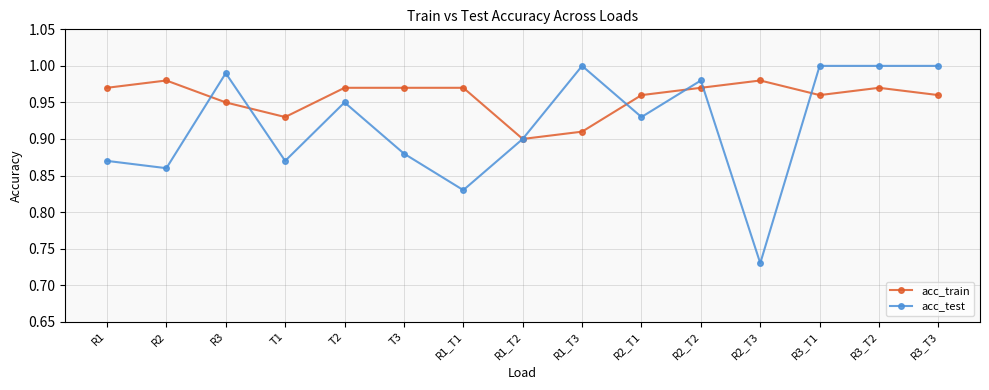

At which label does acc_train reach its minimum?

R1_T2